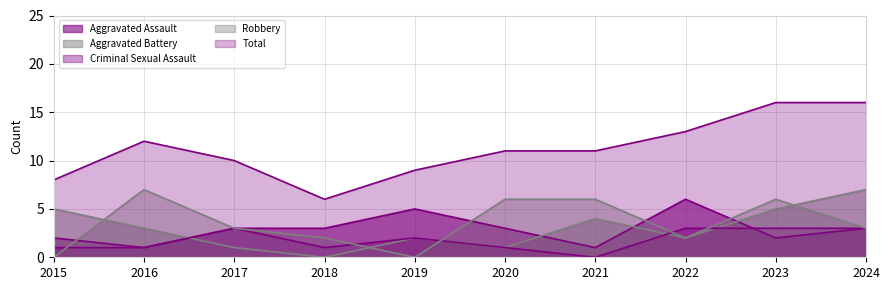

At 2019, list the series in order from smallest to largest.

Robbery, Aggravated Battery, Criminal Sexual Assault, Aggravated Assault, Total